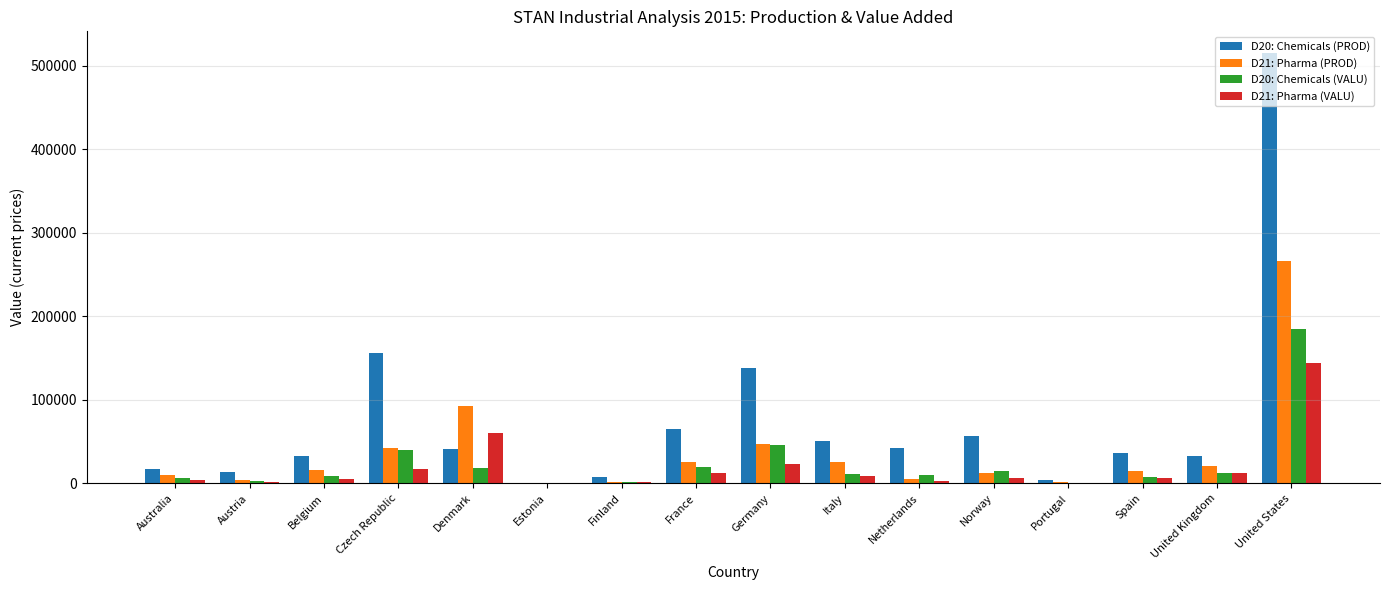

Which series has the largest total across all categories?

D20: Chemicals (PROD)